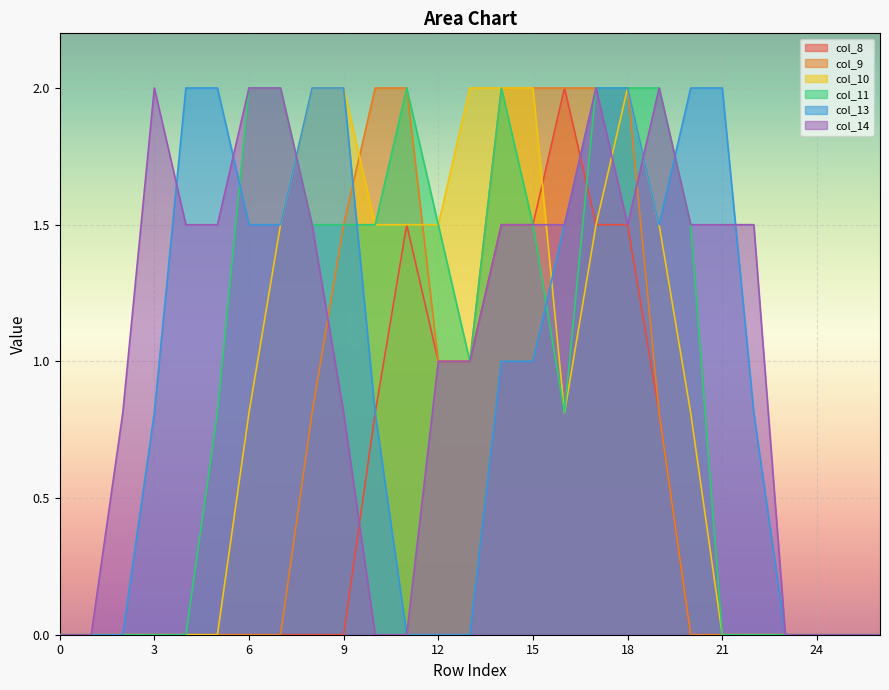

Which label corresponds to the largest value in the chart?

16